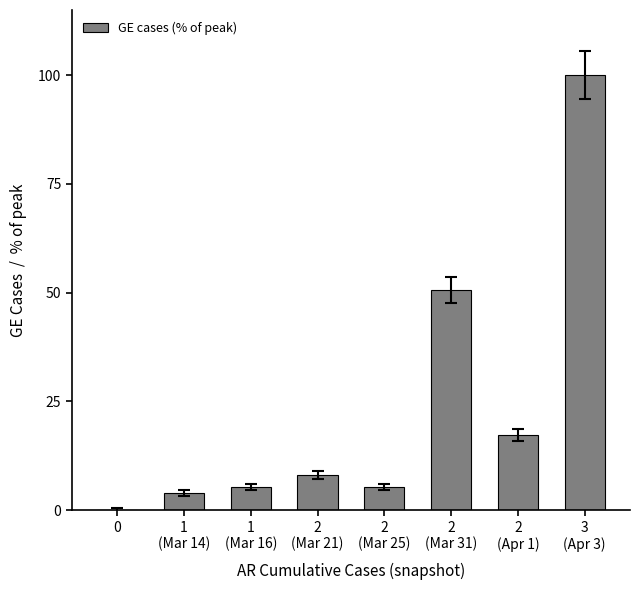

Which category has the highest value across all series?

3
(Apr 3)